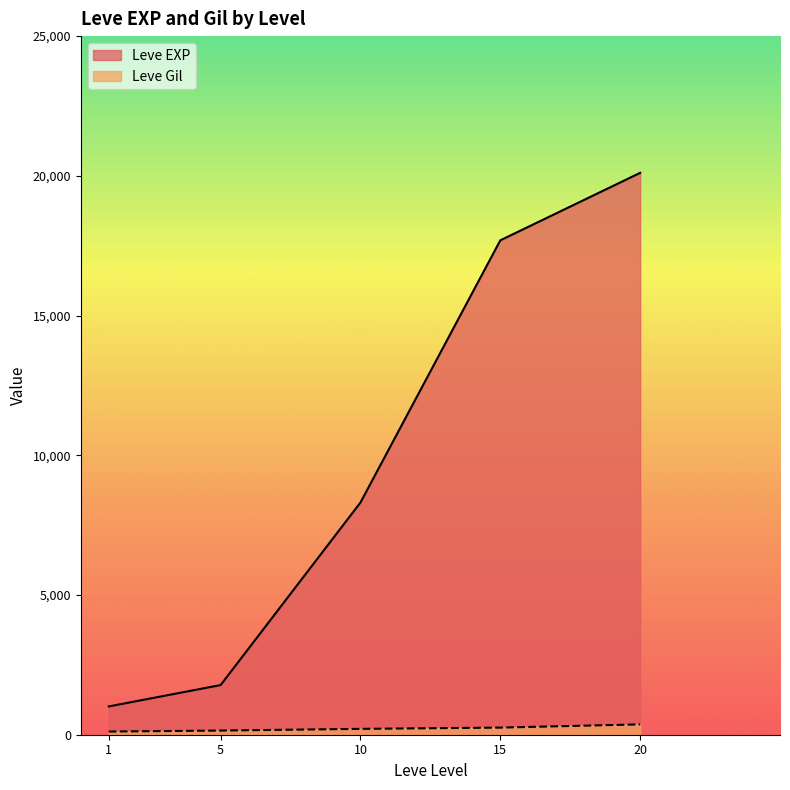

List the labels in order of Leve EXP value, smallest first.

1, 5, 10, 15, 20